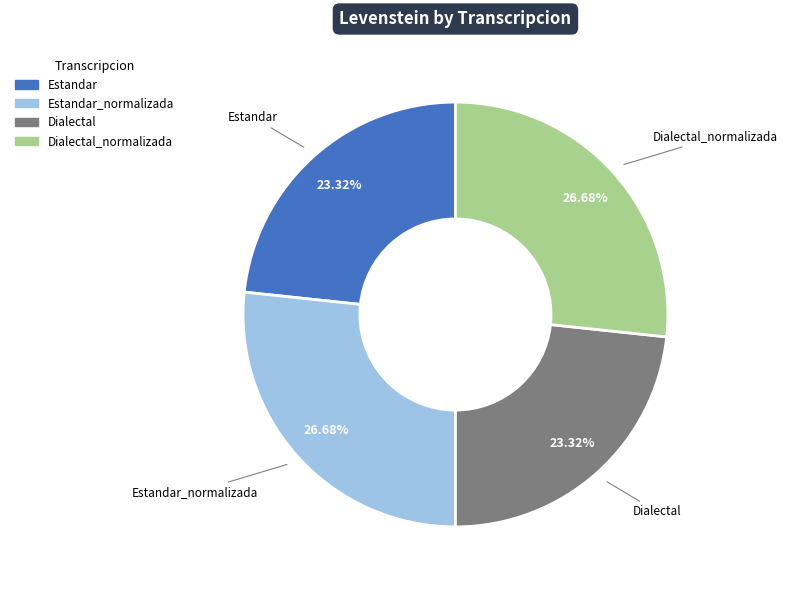

Is there any slice that represents more than half of the pie?

No